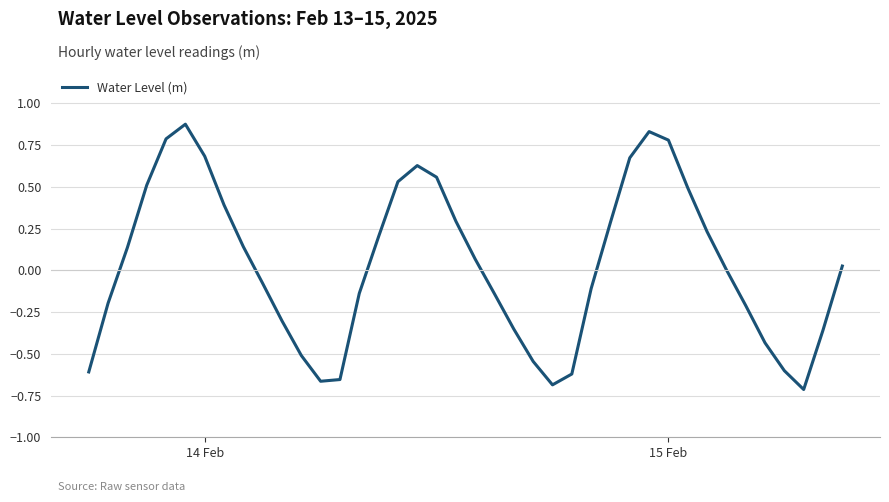

What is the difference between the maximum and minimum values?

1.6